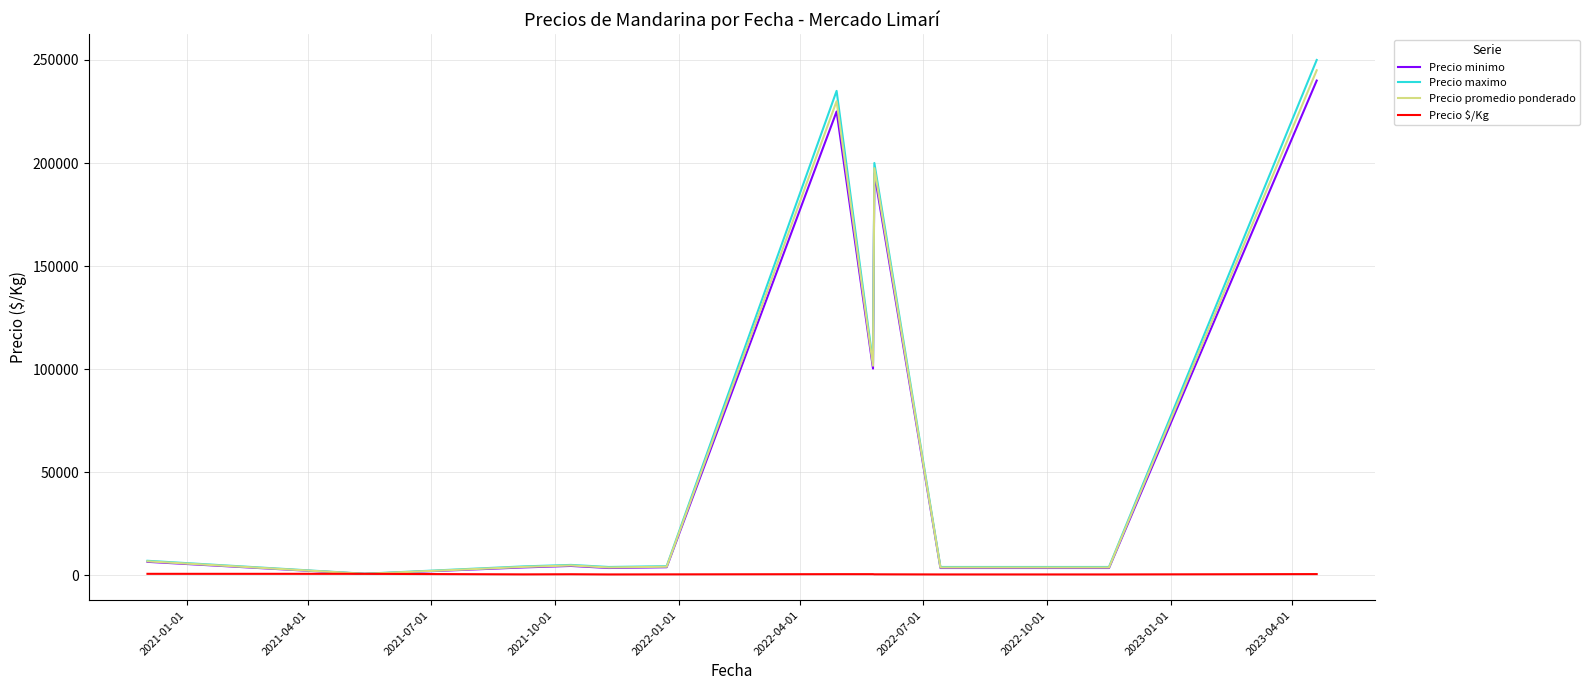

Which series has the widest spread of values?

Precio maximo